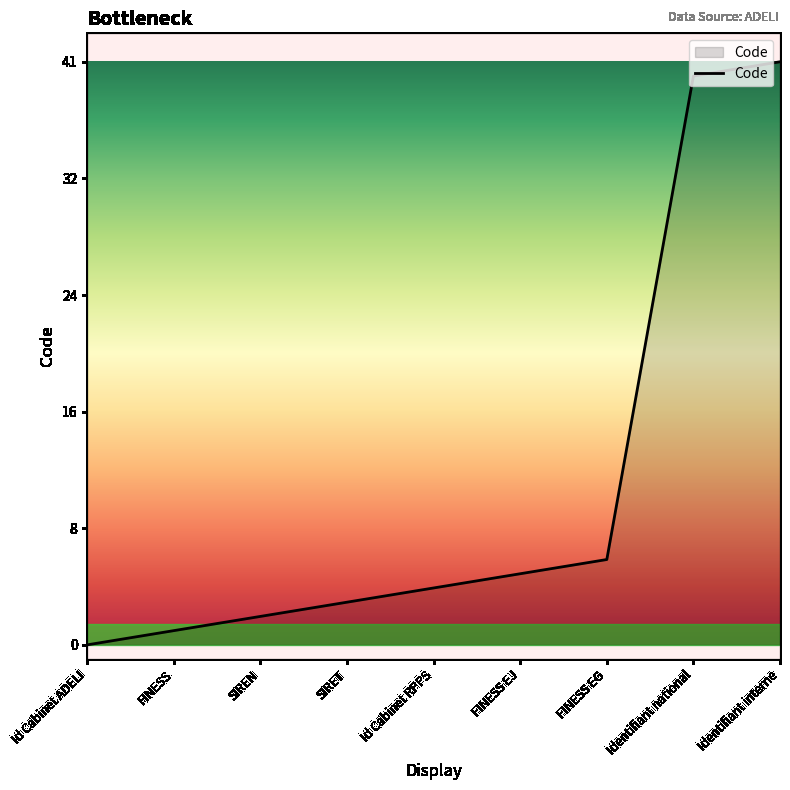

Is it true that the value at FINESS EG is 6?

True